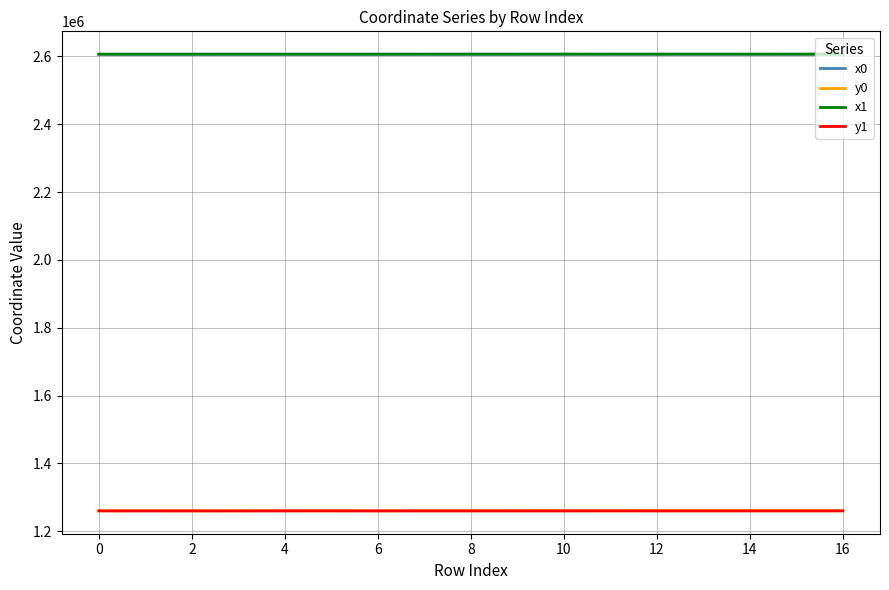

True or false: y1 and x0 cross at least once.

False